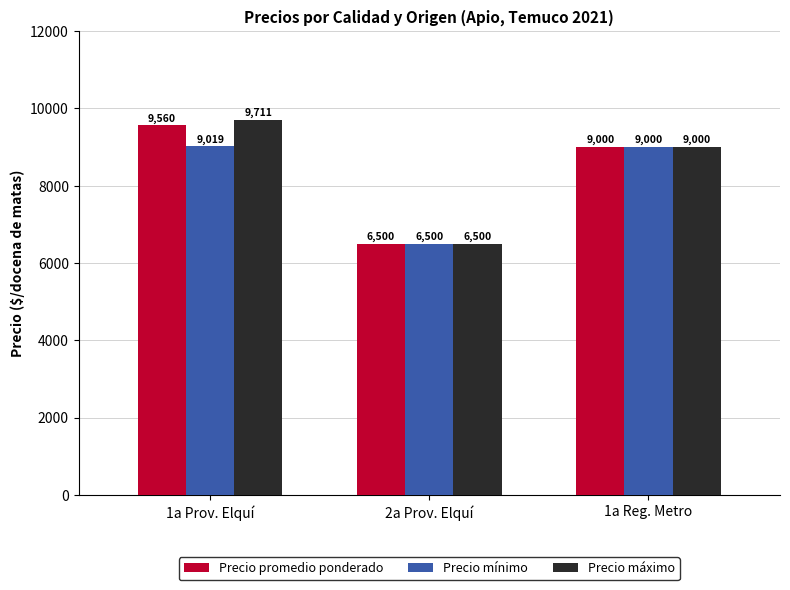

List the labels in order of Precio promedio ponderado value, largest first.

1a Prov. Elquí, 1a Reg. Metro, 2a Prov. Elquí